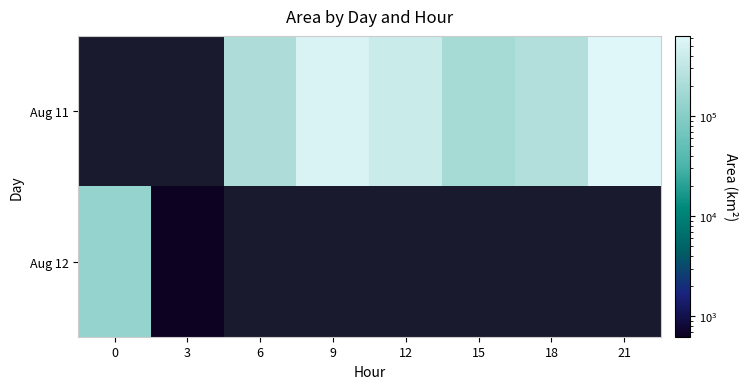

Count the number of categories in the chart.

8